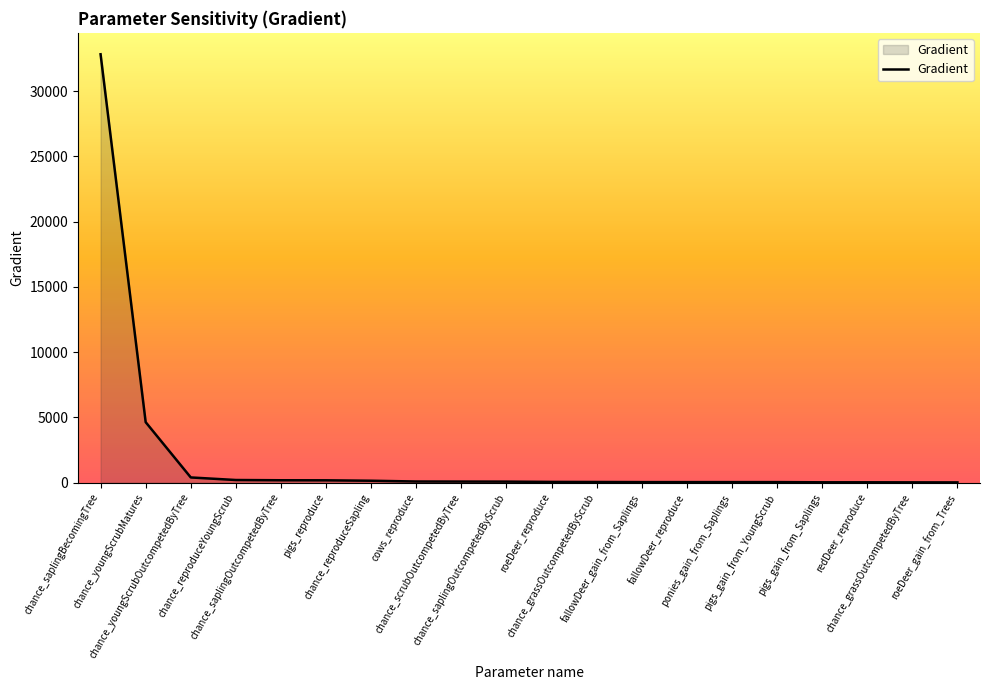

What is the difference between the maximum and minimum values?

32796.0